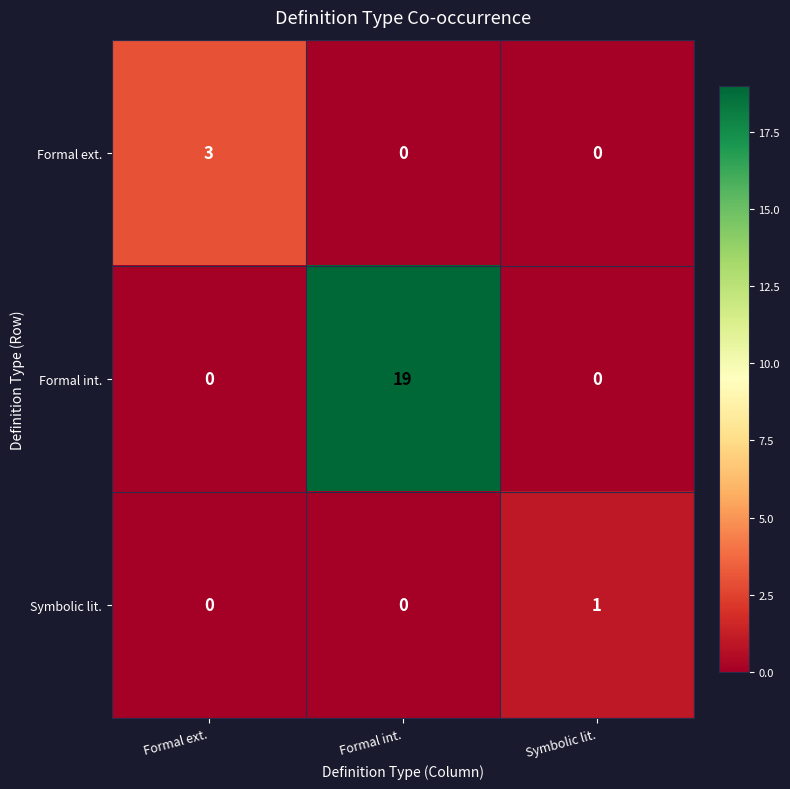

At which category is the sum across all series the highest?

Formal int.